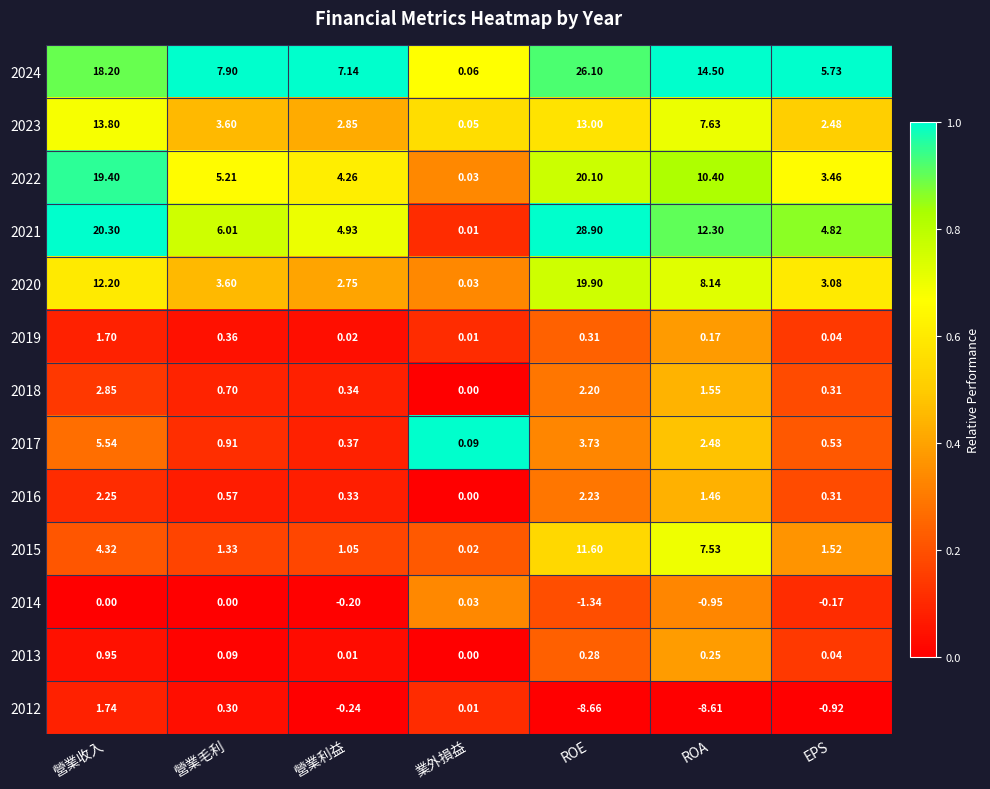

Which series changed the most between 營業收入 and 營業毛利?

2021